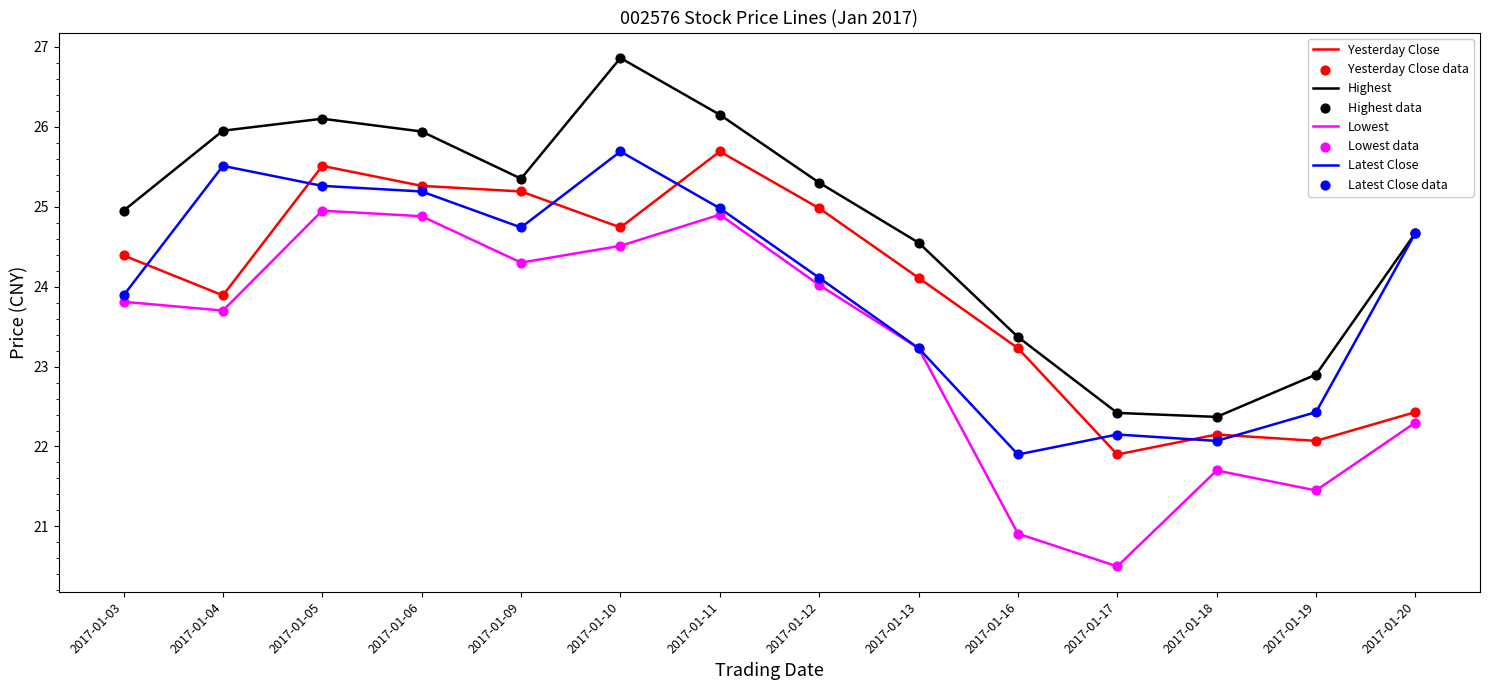

What is the total value across all series at 2017-01-12?

98.4